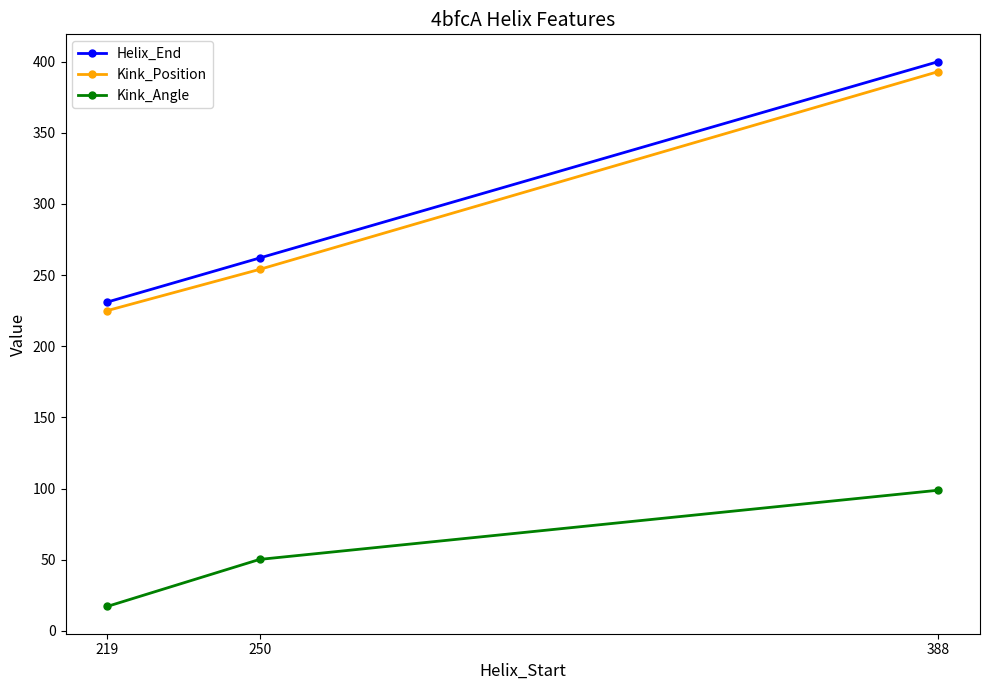

What is the value of the Kink_Position point at the 2nd from the left?

254.0